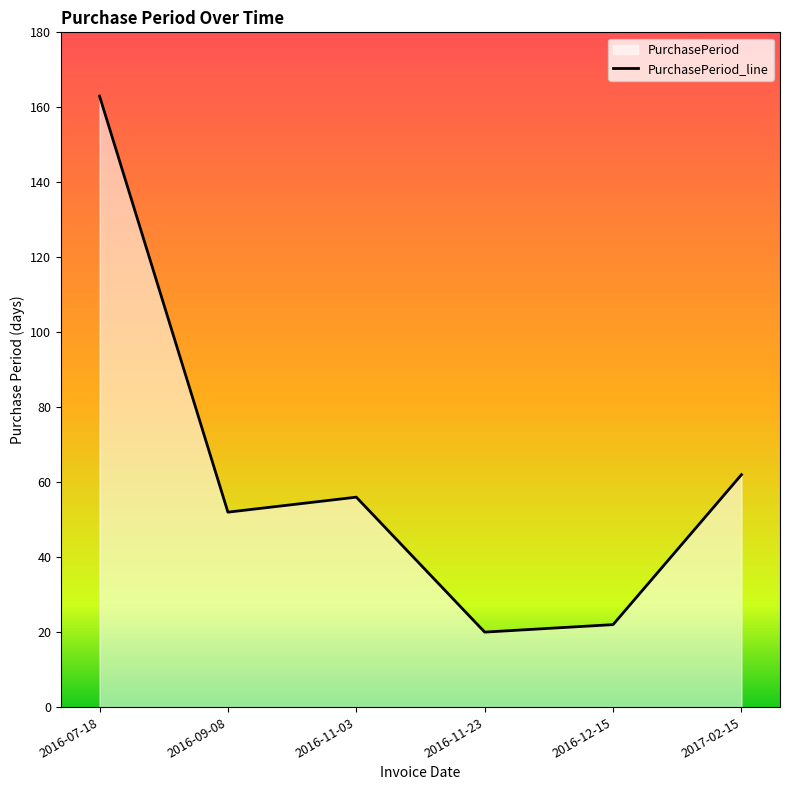

Is it true that the value at 2016-11-23 is 27?

False